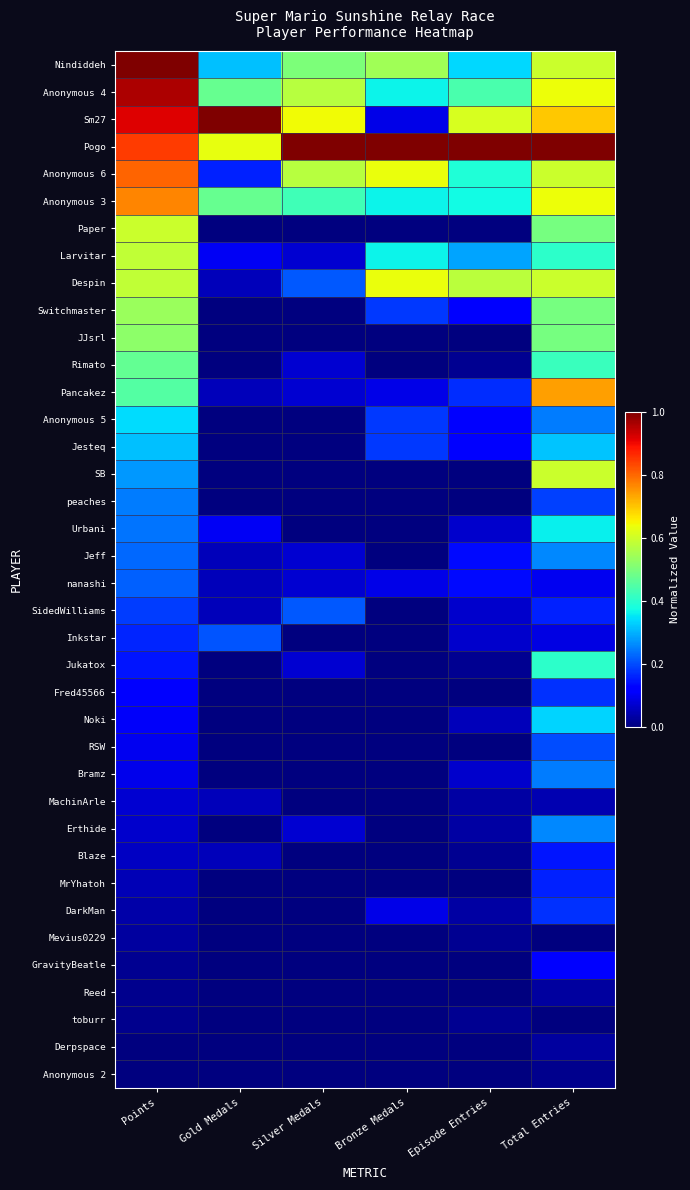

Between Silver Medals and Bronze Medals, which series saw the biggest shift?

Sm27